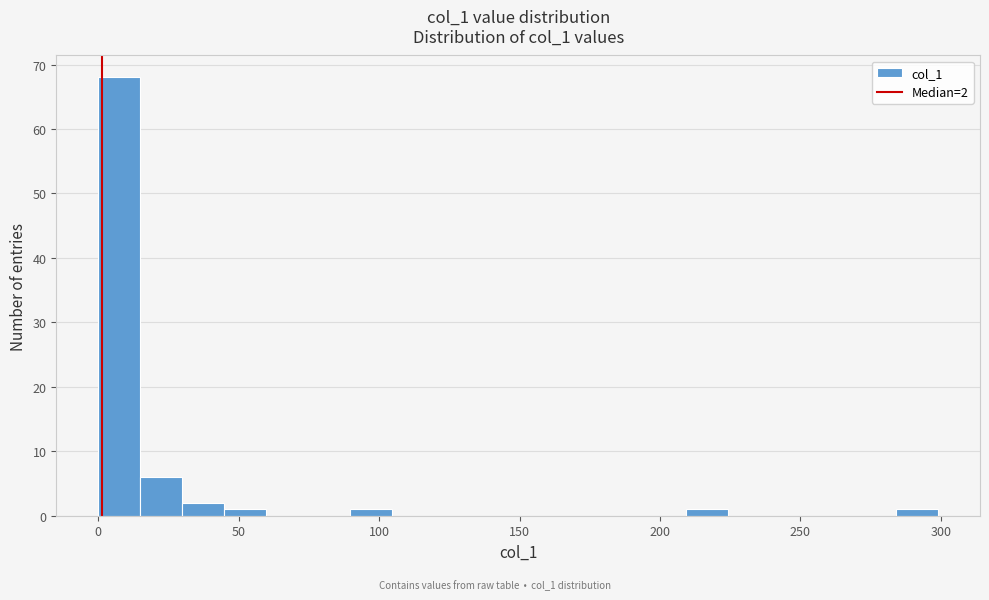

Read against the x-axis, roughly where is the centre of the tallest bar?

5